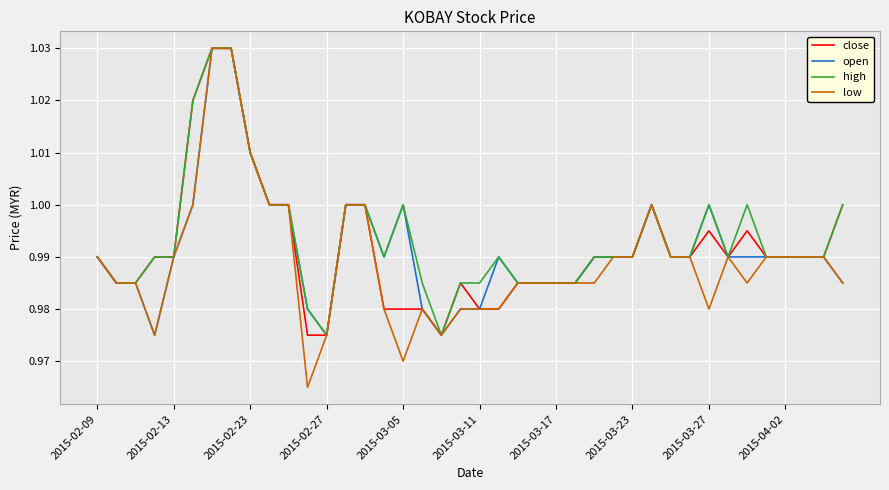

Which series has the widest spread of values?

low